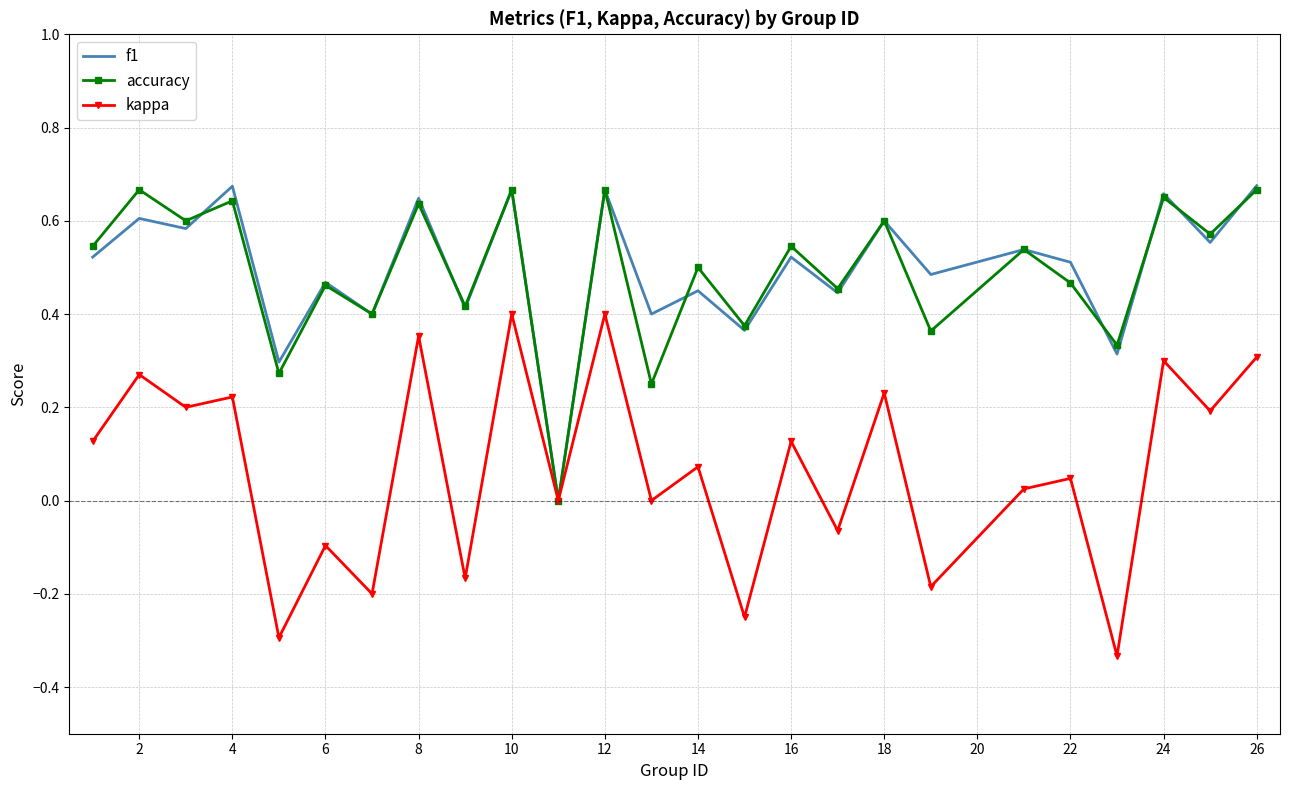

Rank the series by their maximum value, from highest to lowest.

f1, accuracy, kappa